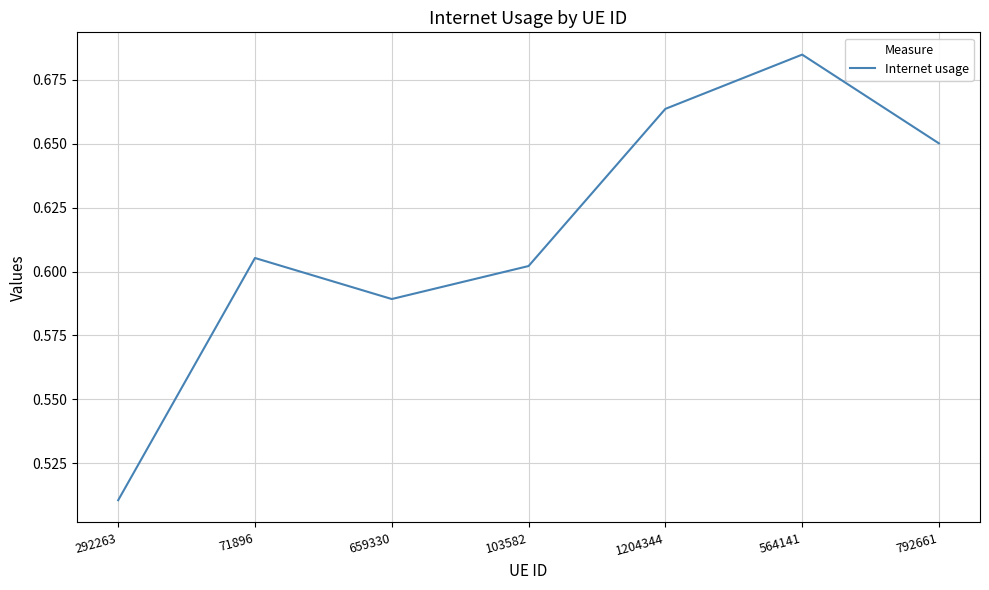

Is it true that the value at 103582 is 0.4?

False